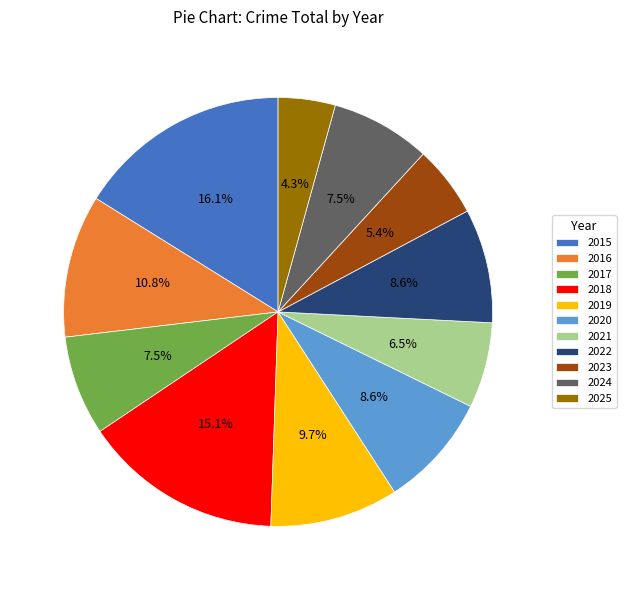

Does any single category account for the majority?

No